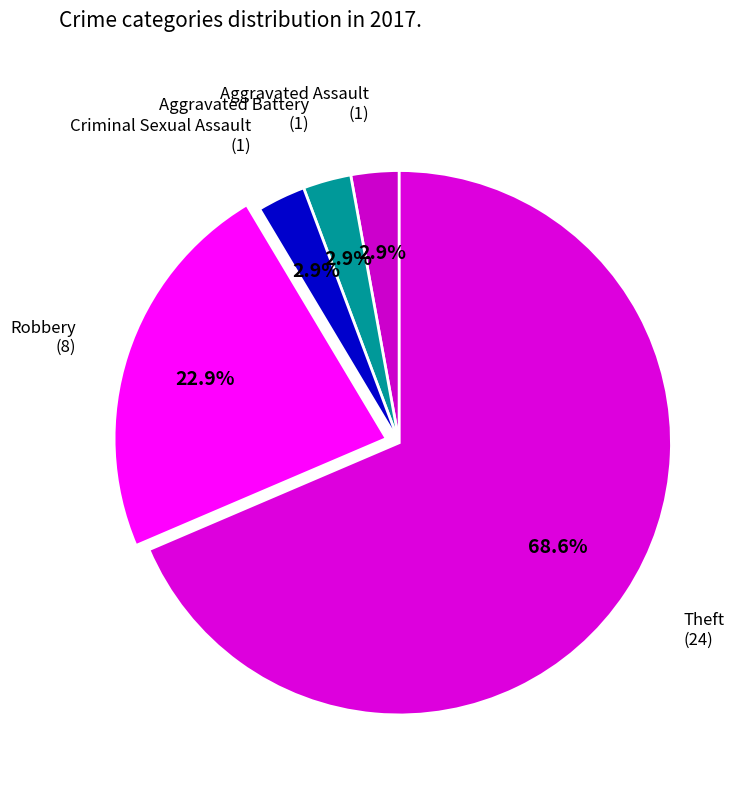

Which category has the smallest portion of the pie?

Aggravated Assault